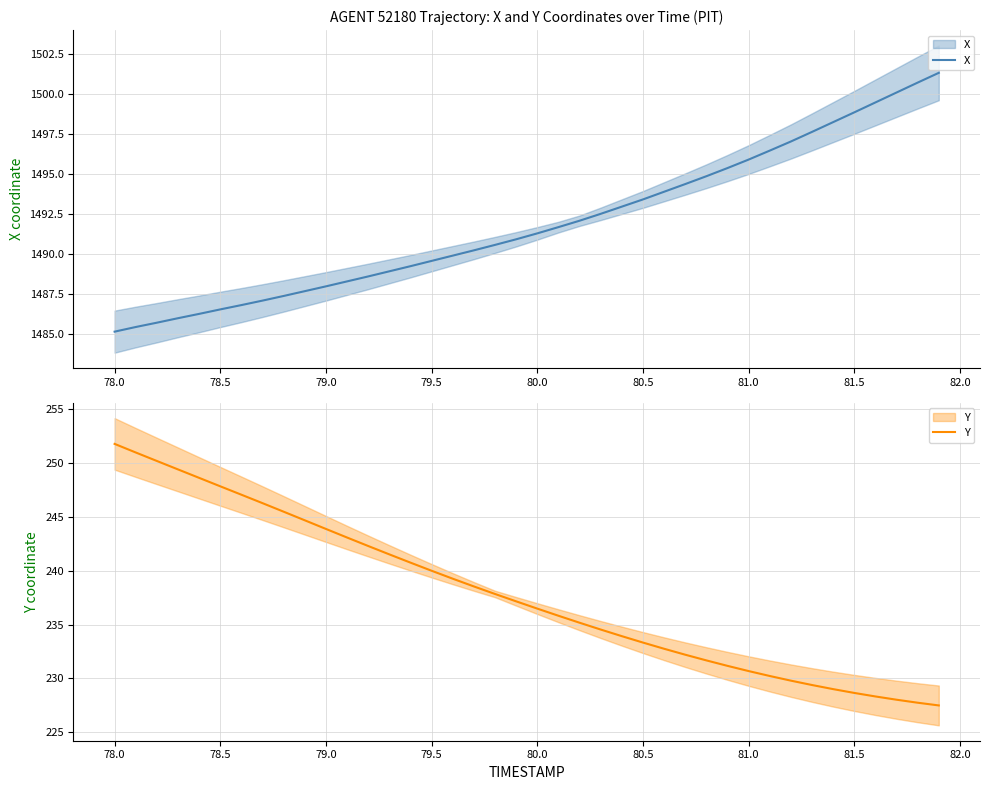

True or false: X and Y cross at least once.

False